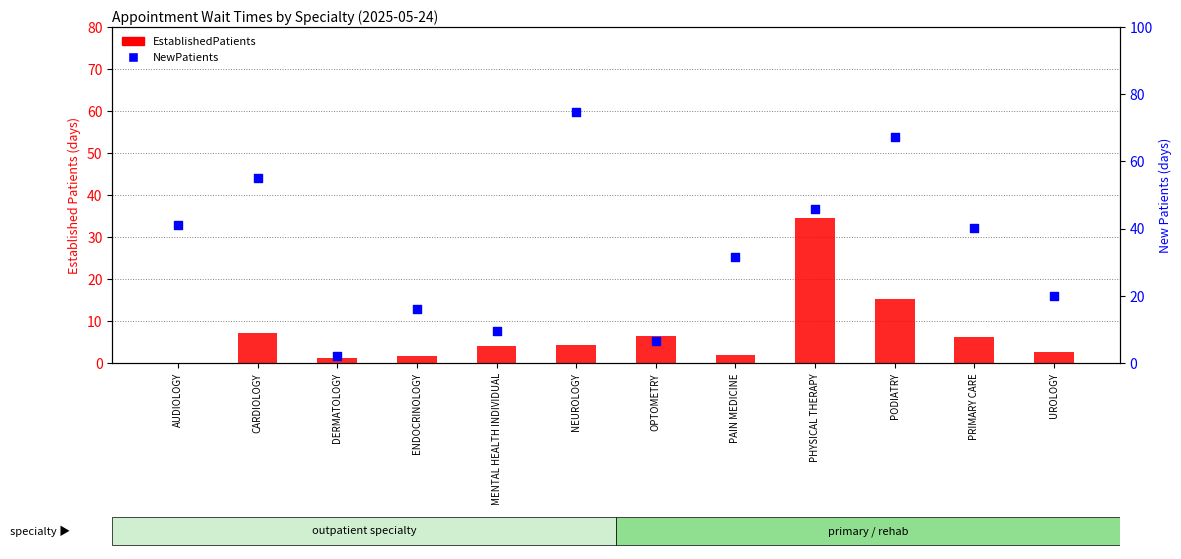

Which series has the largest Y range (max minus min)?

NewPatients